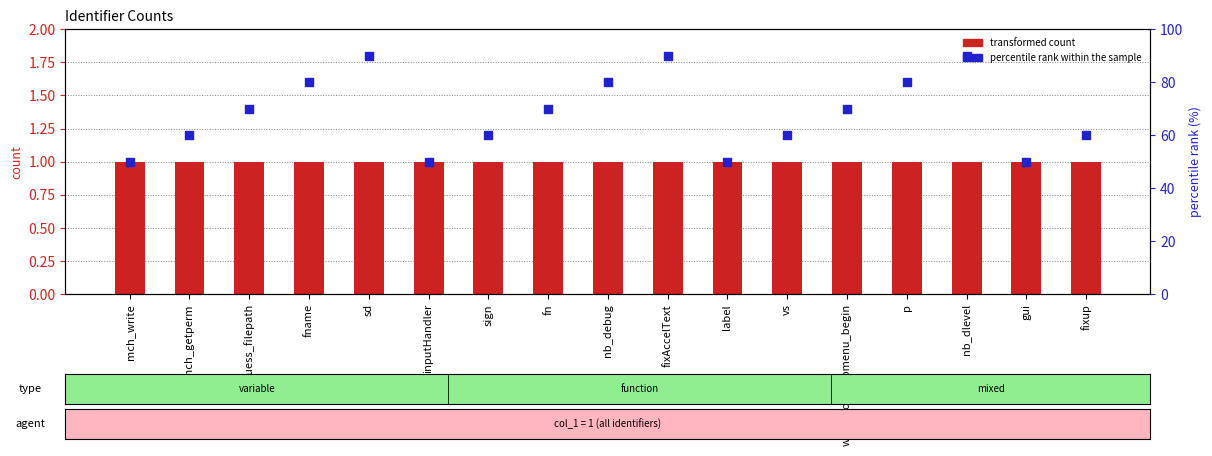

Is the value of percentile rank within the sample at gui greater than the value of transformed count at vs?

Yes